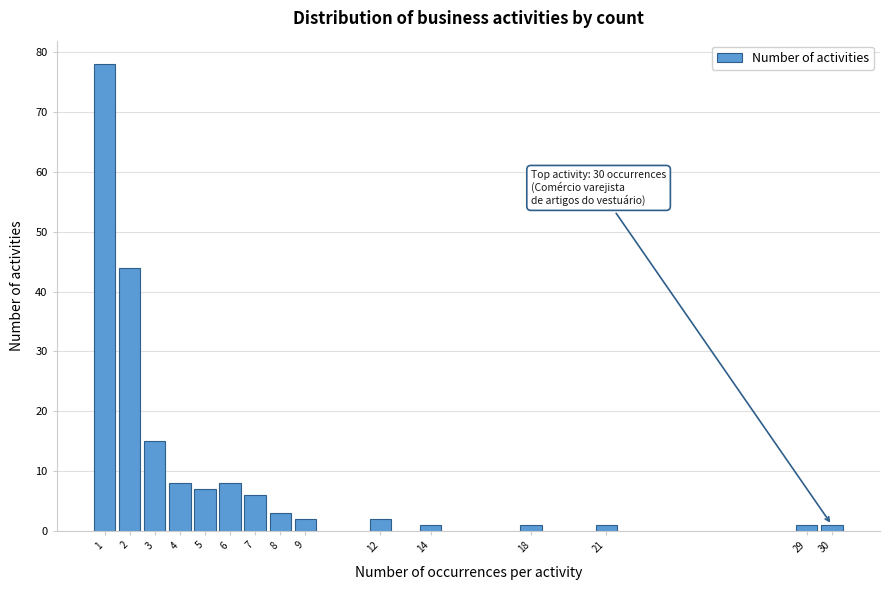

Reading left to right, extract all data points from this chart.

78	44	15	8	7	8	6	3	2	2	1	1	1	1	1